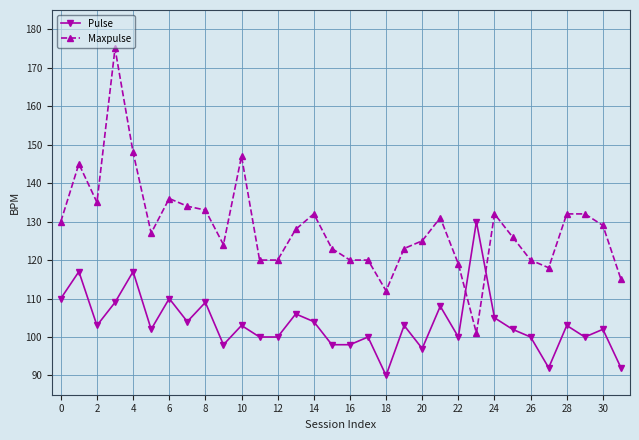

Which series ends up on top after the final intersection of Maxpulse and Pulse?

Maxpulse